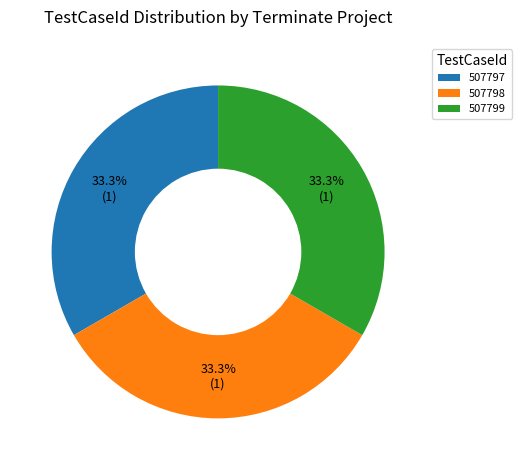

How many slices are in this pie chart?

3